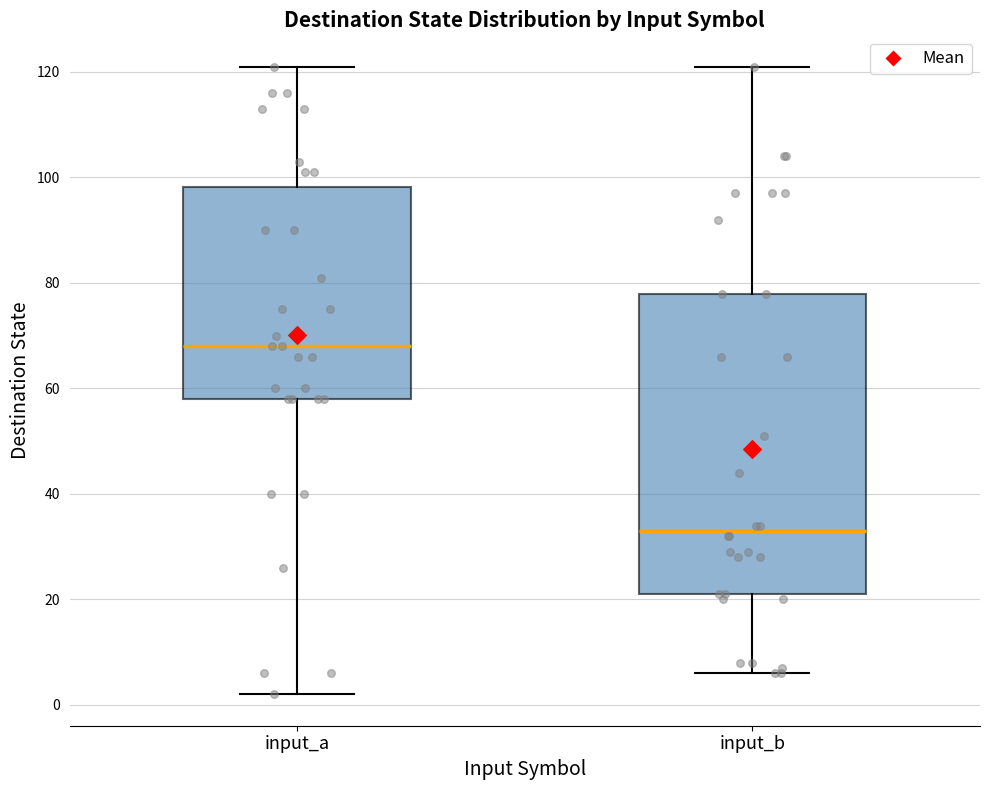

Reading left to right, read every box against the y-axis: the position of its median line, the range the box covers, and the ends of its whiskers. The values are not printed on the chart, so give them approximately, as read against the axis.

input_a: median 68, box 58 to 98, whiskers 2 to 122
input_b: median 34, box 22 to 78, whiskers 6 to 122